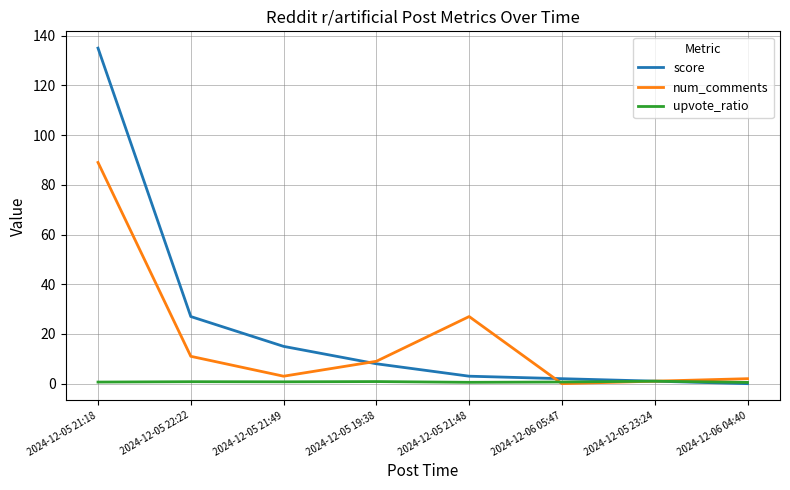

At which category does the chart reach its peak across all series?

2024-12-05 21:18